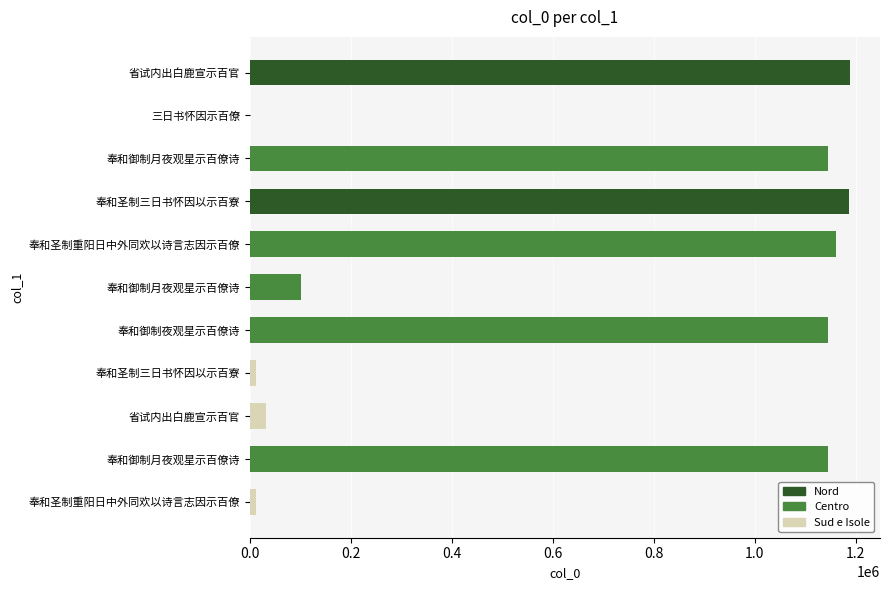

Are the bars grouped side by side (vs. stacked)?

No